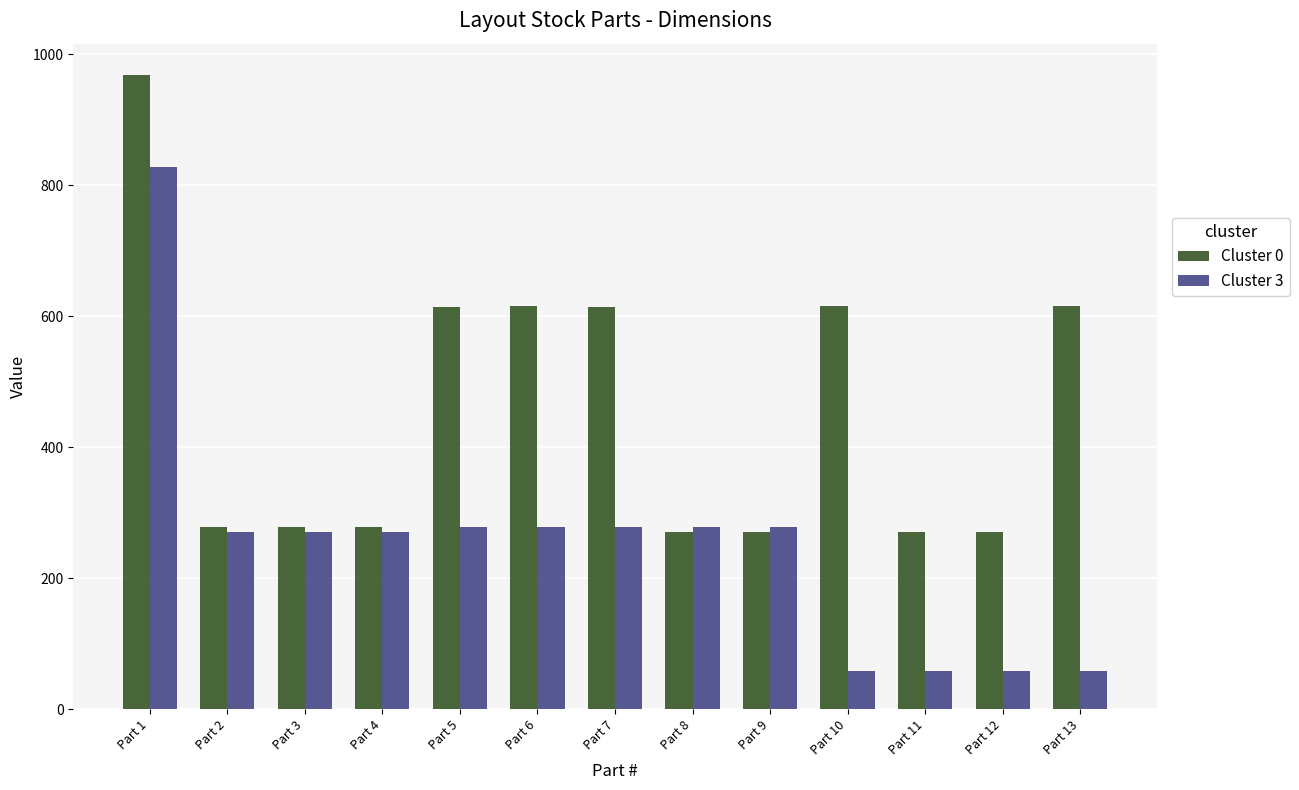

Rank the series by their maximum value, from highest to lowest.

Cluster 0, Cluster 3